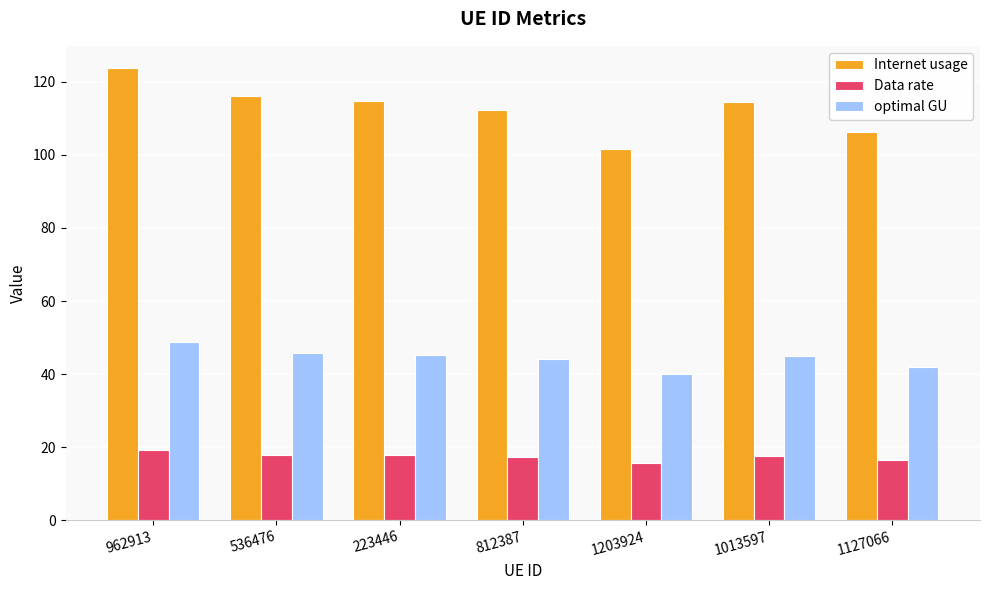

Rank the series by their average value, from lowest to highest.

Data rate, optimal GU, Internet usage